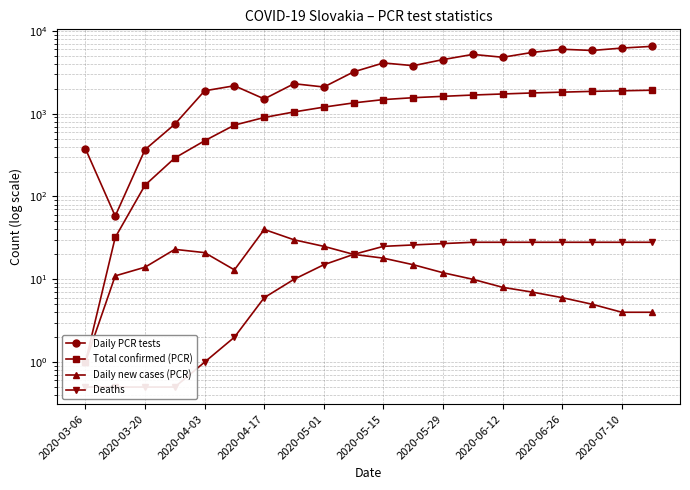

How many data points in Total confirmed (PCR) are less than 1480?

10